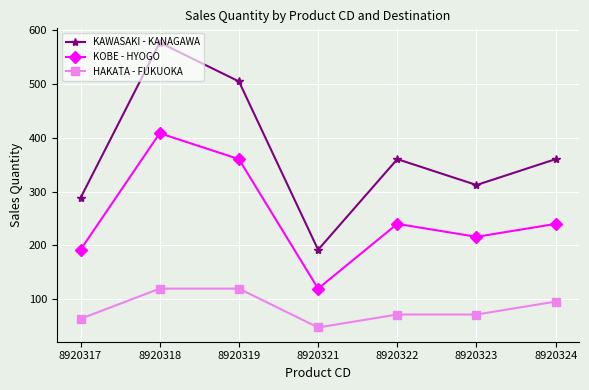

Where is the first local maximum for KAWASAKI - KANAGAWA?

8920318